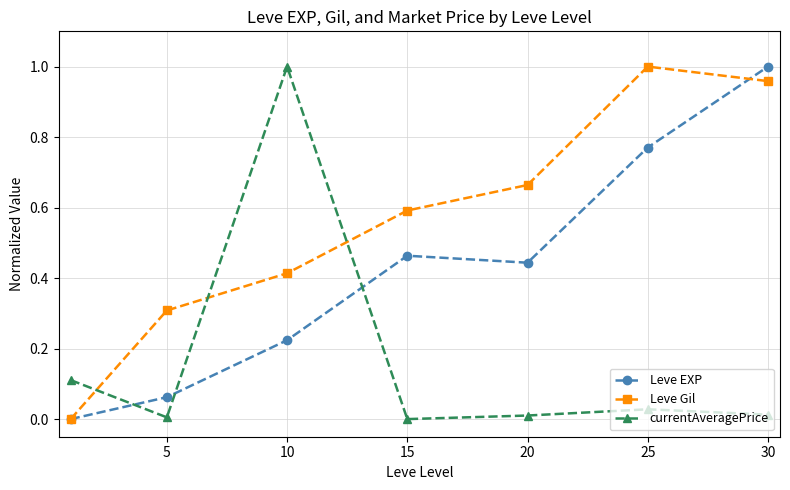

List the series in order of their overall mean, lowest first.

currentAveragePrice, Leve EXP, Leve Gil